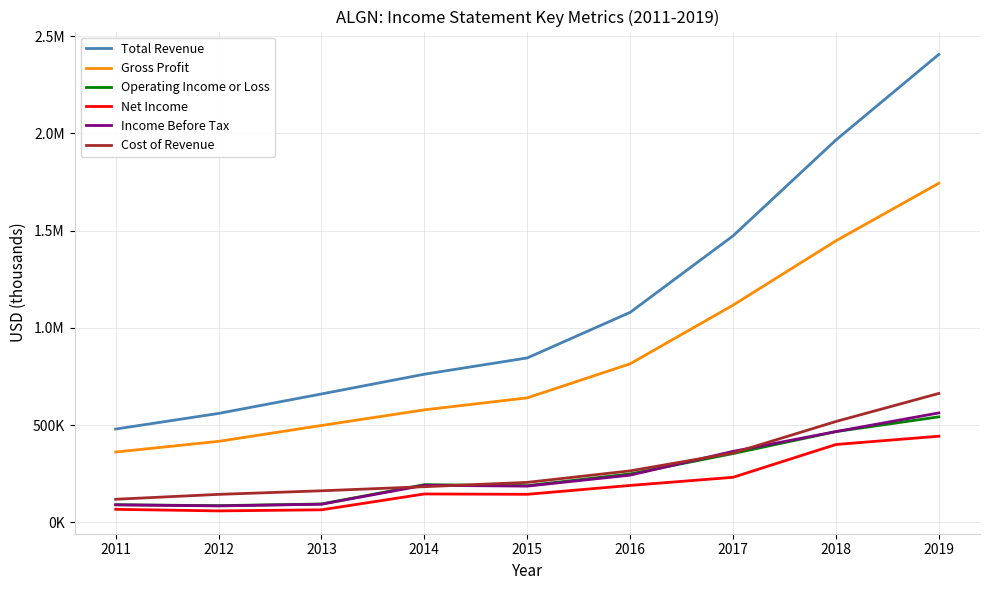

True or false: Operating Income or Loss has a value of 66841 at 2015.

False